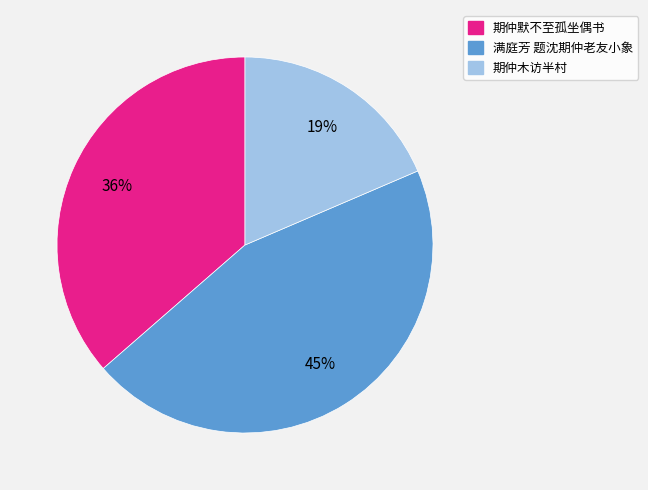

What is the smallest slice in the pie chart?

期仲木访半村